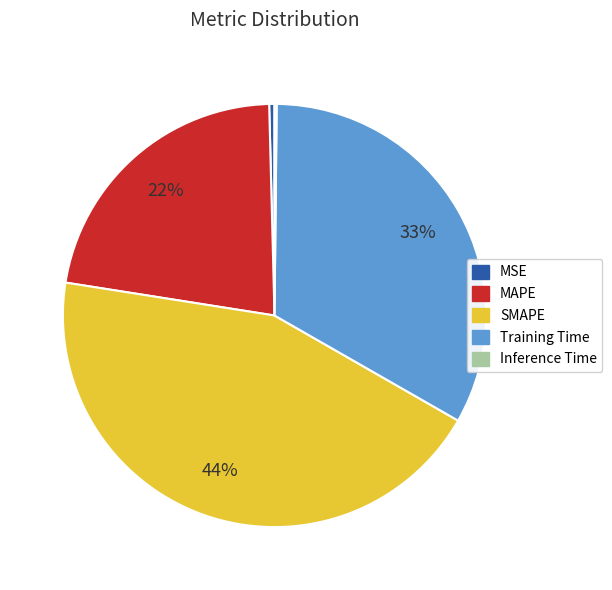

To the nearest percent, what portion does SMAPE represent?

44%